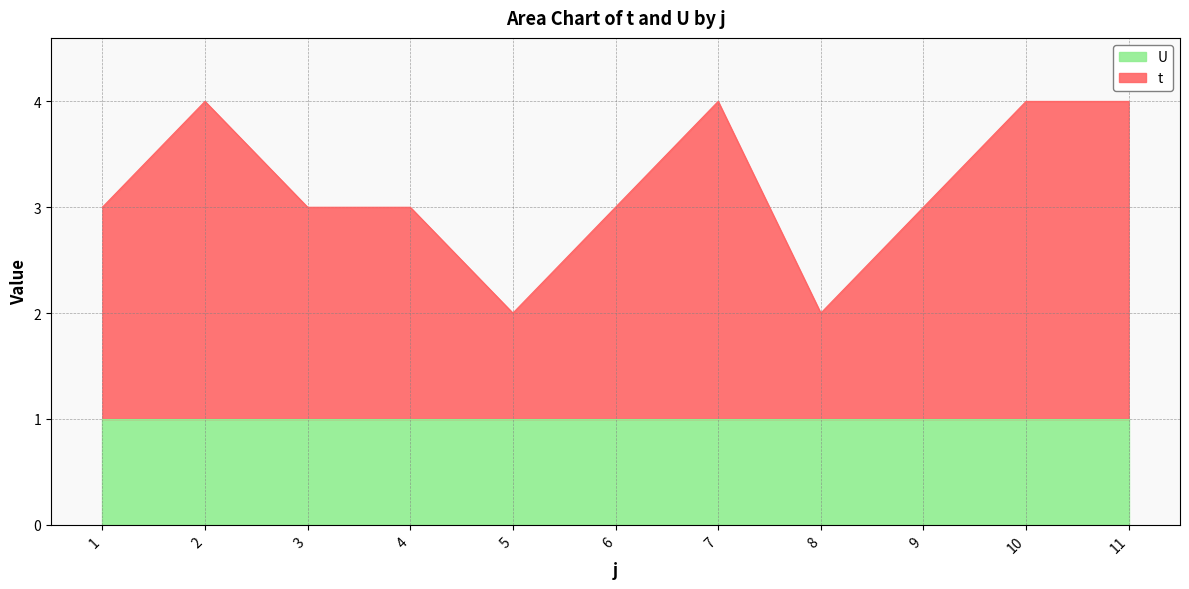

What is the average value?

3